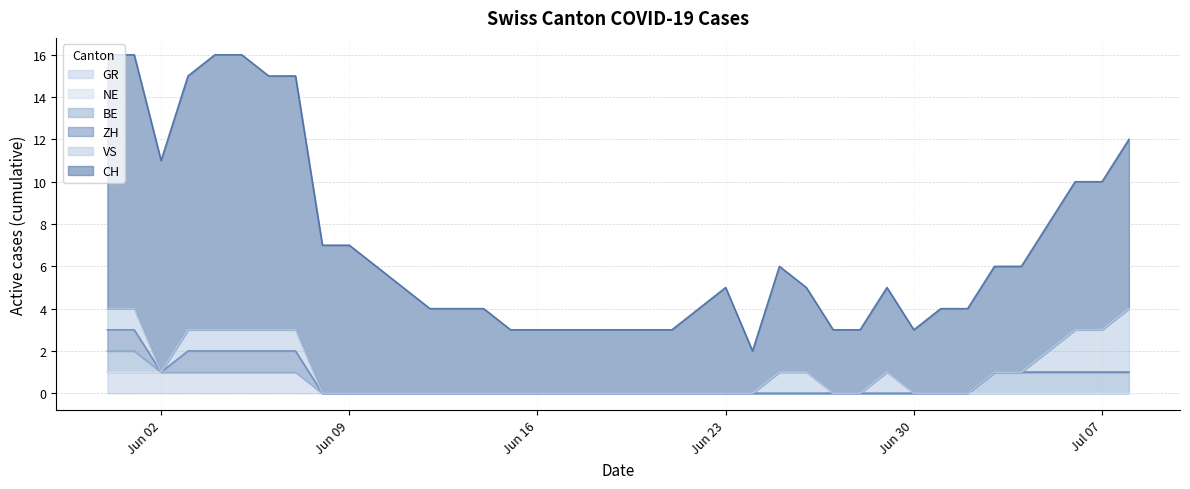

What are all the series names shown in the legend?

CH, ZH, BE, VS, NE, GR